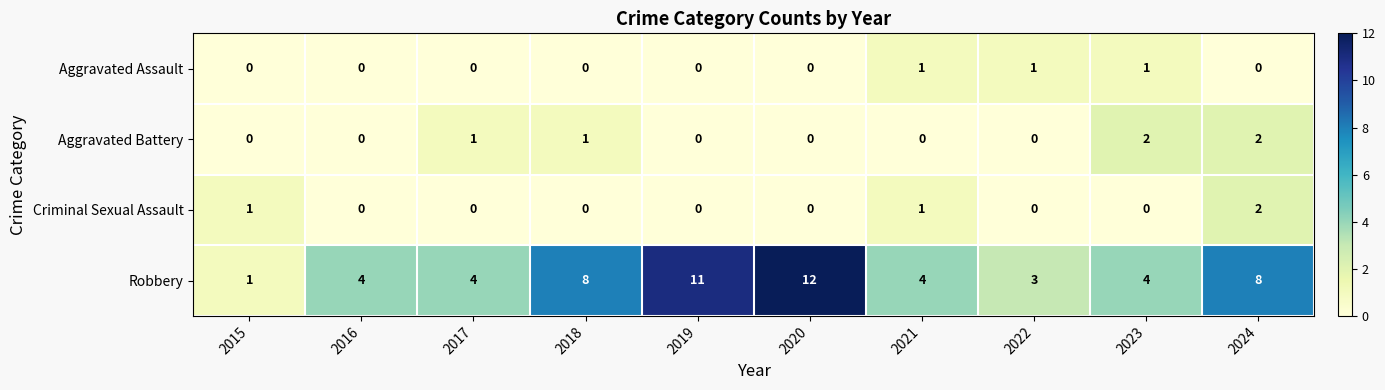

How many Aggravated Battery values are between 0 and 1?

8